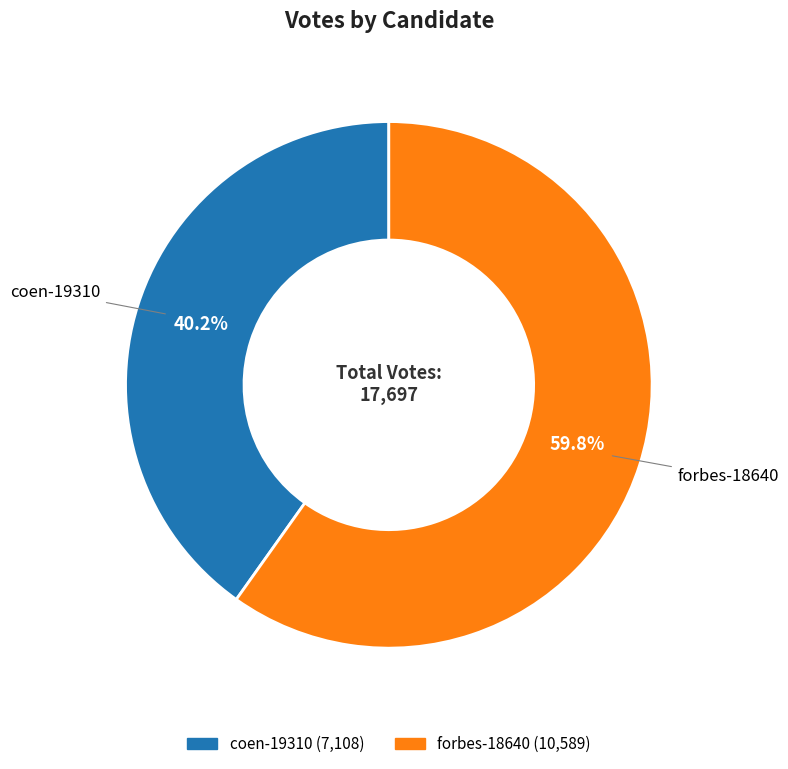

Which has a higher value, coen-19310 or forbes-18640?

forbes-18640